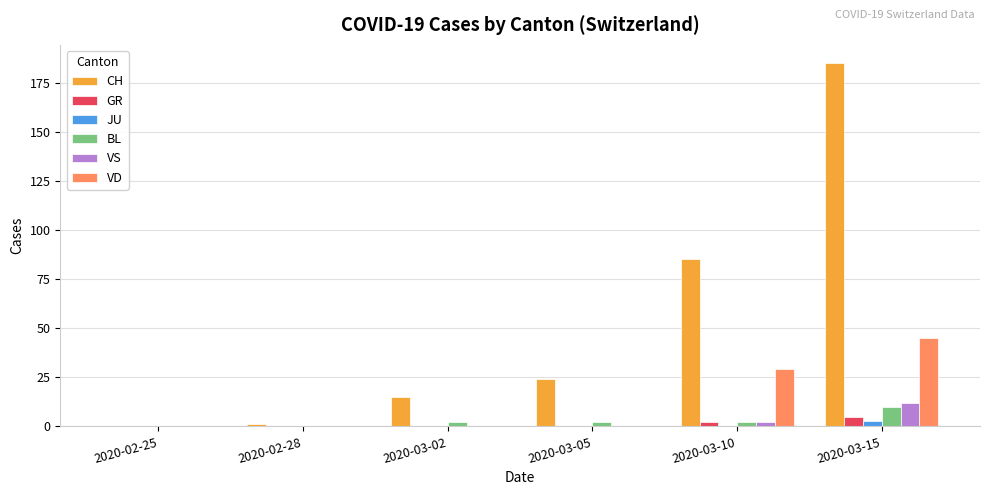

True or false: VS has a value of 12 at 2020-03-15.

True